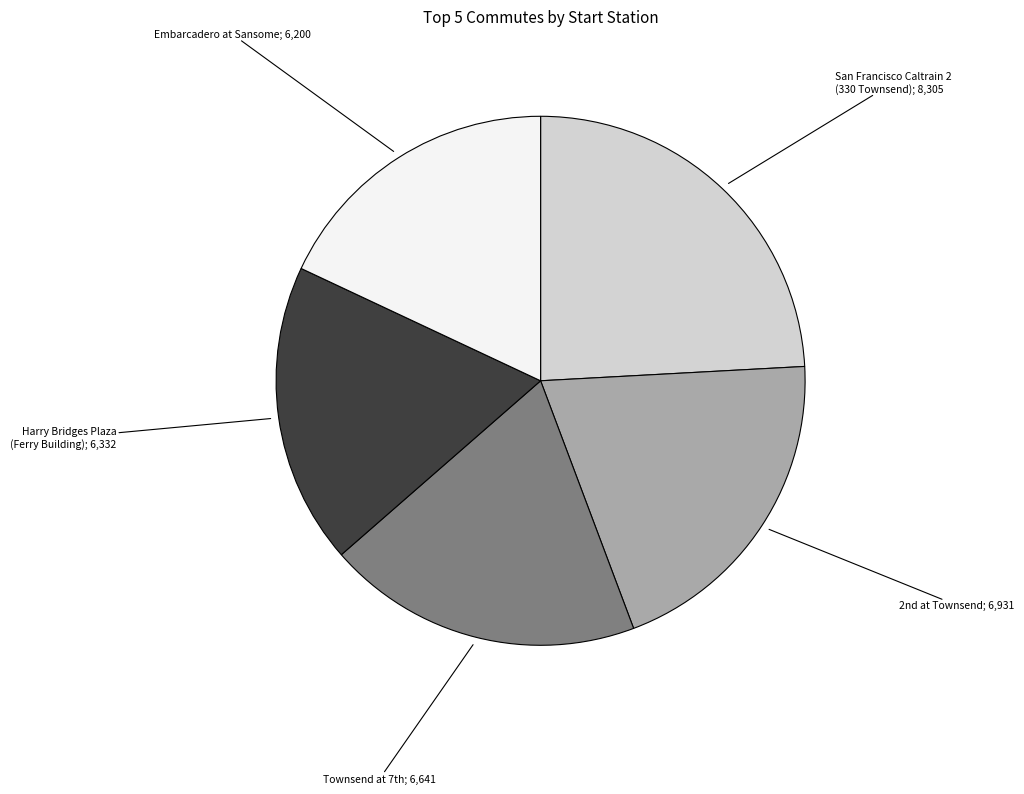

Is there any slice that represents more than half of the pie?

No